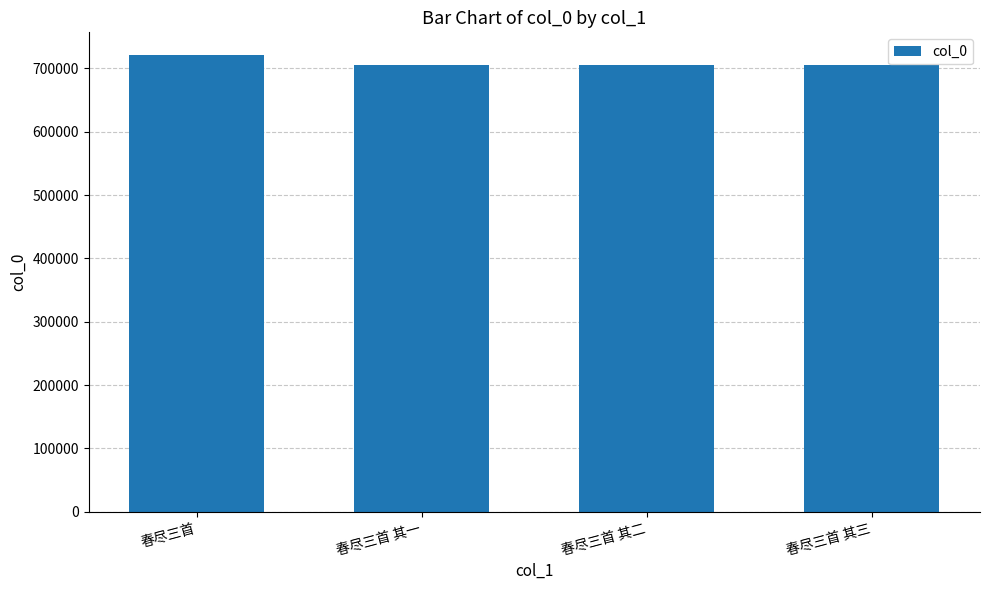

What position from the left is 春尽三首?

1